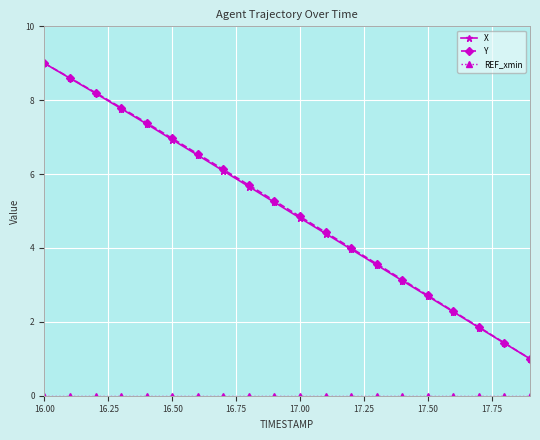

What is the greatest value displayed?

9.0